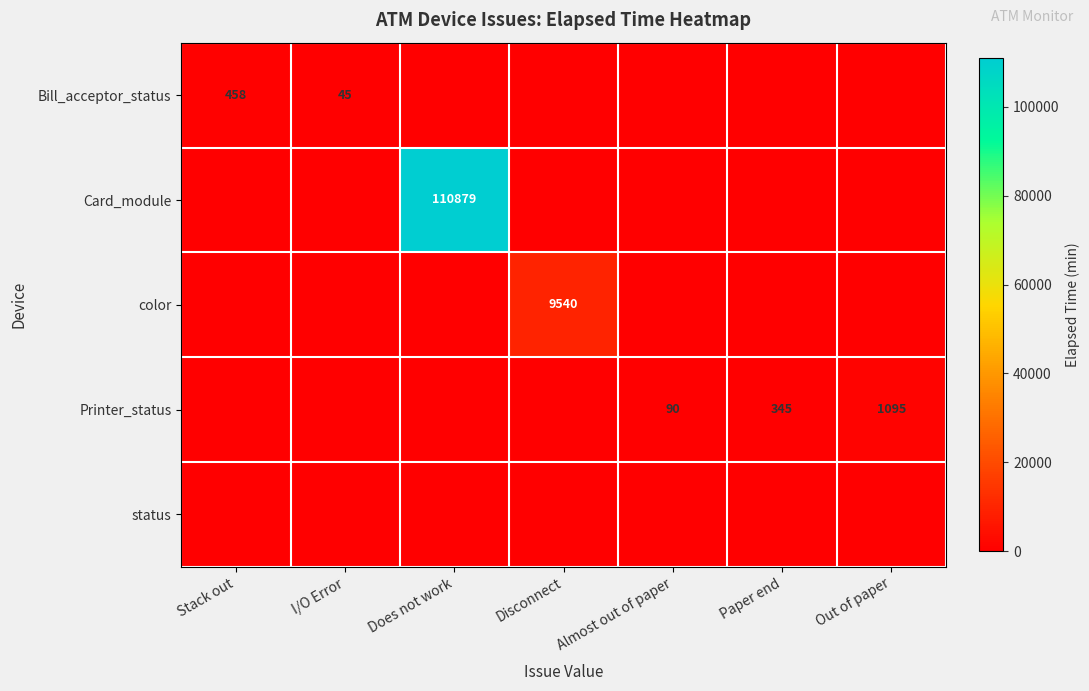

True or false: Bill_acceptor_status has a value of 72 at I/O Error.

False